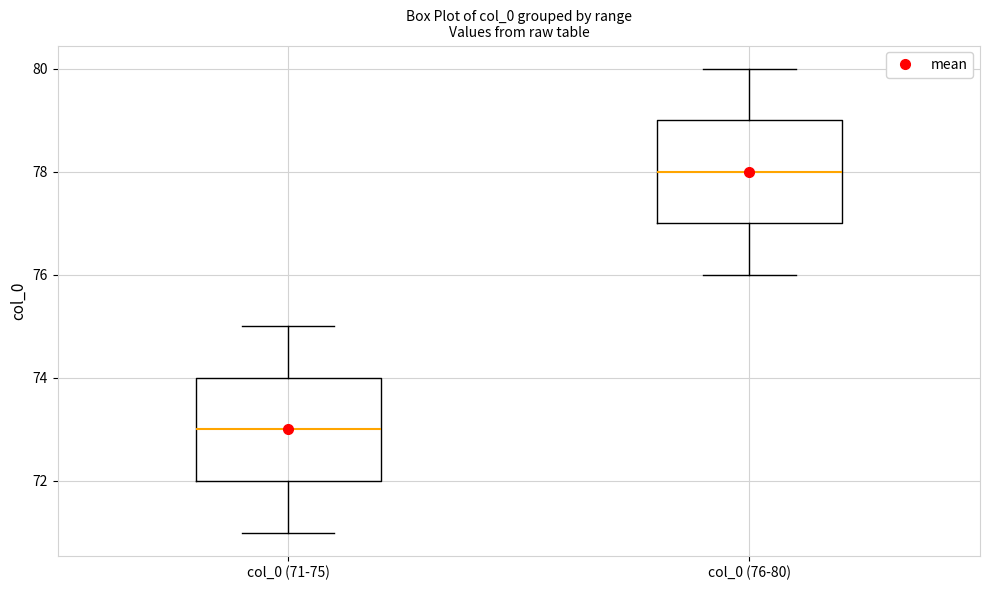

Which box has the lowest median line?

col_0 (71-75)